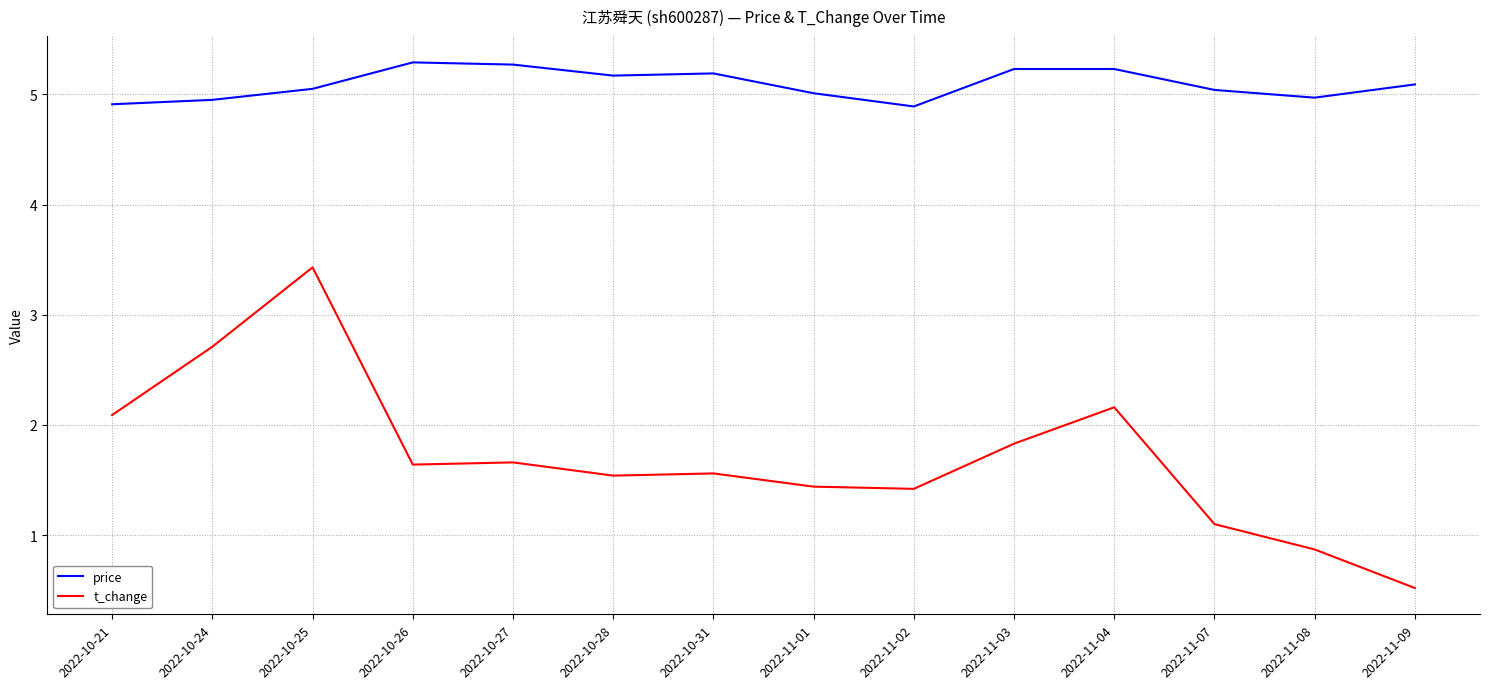

What value does the t_change series have at 2022-11-01?

1.4